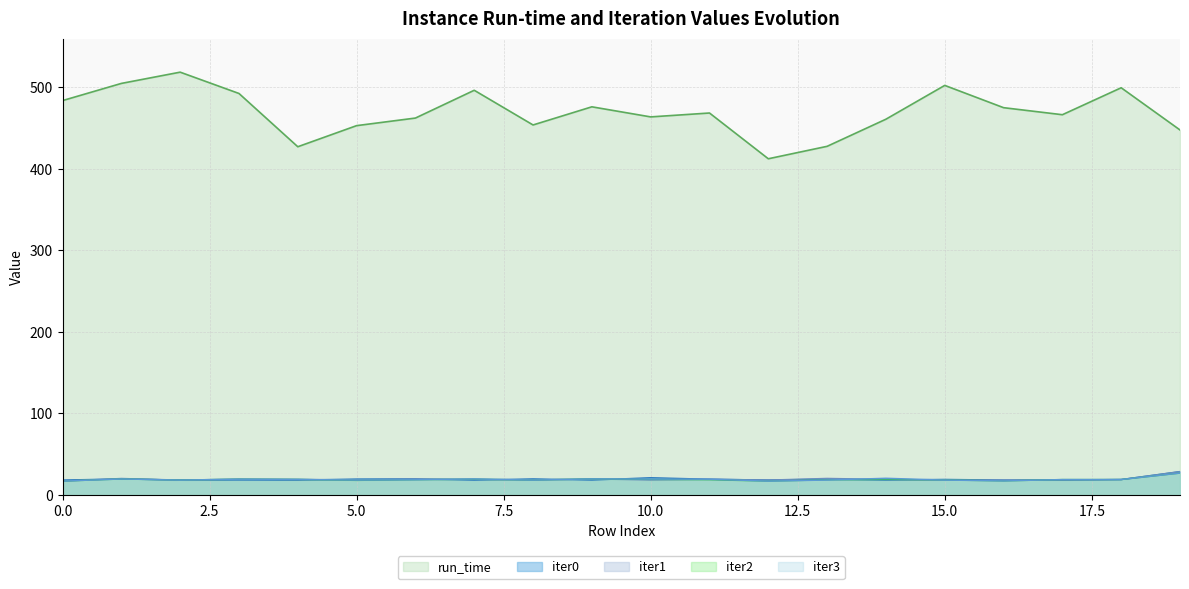

How many distinct data groups are displayed?

5